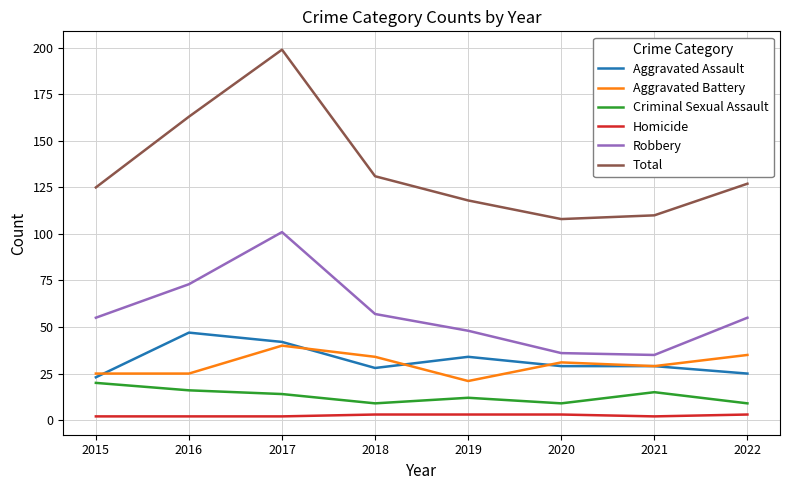

Which series has the largest total across all categories?

Total